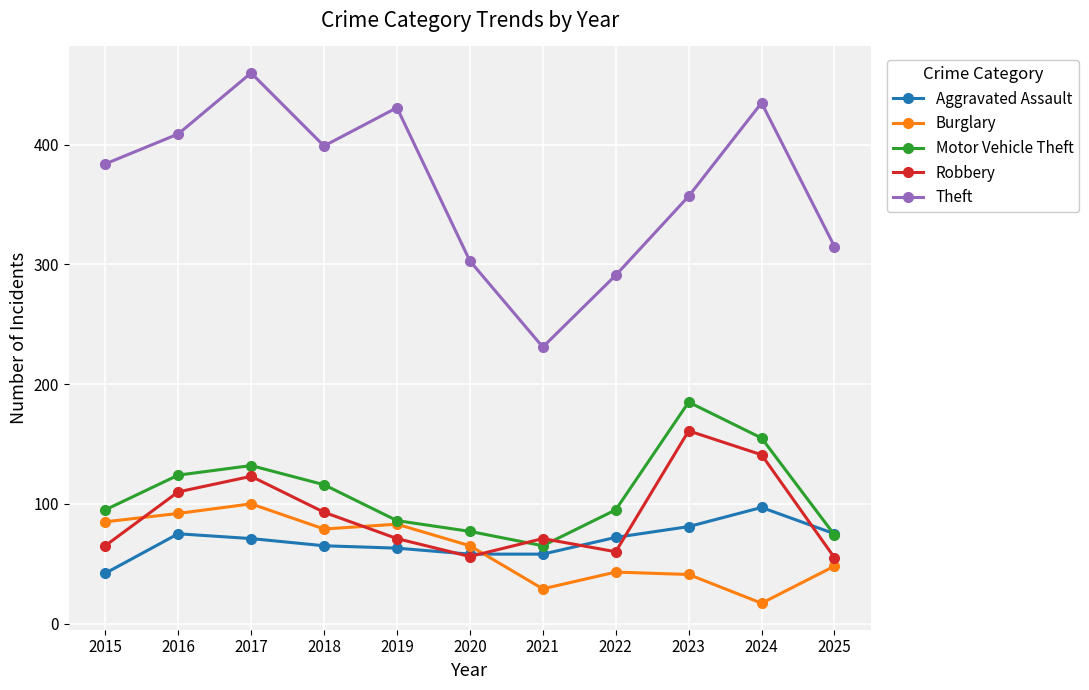

What is the difference between the Robbery values at 2017 and 2022?

63